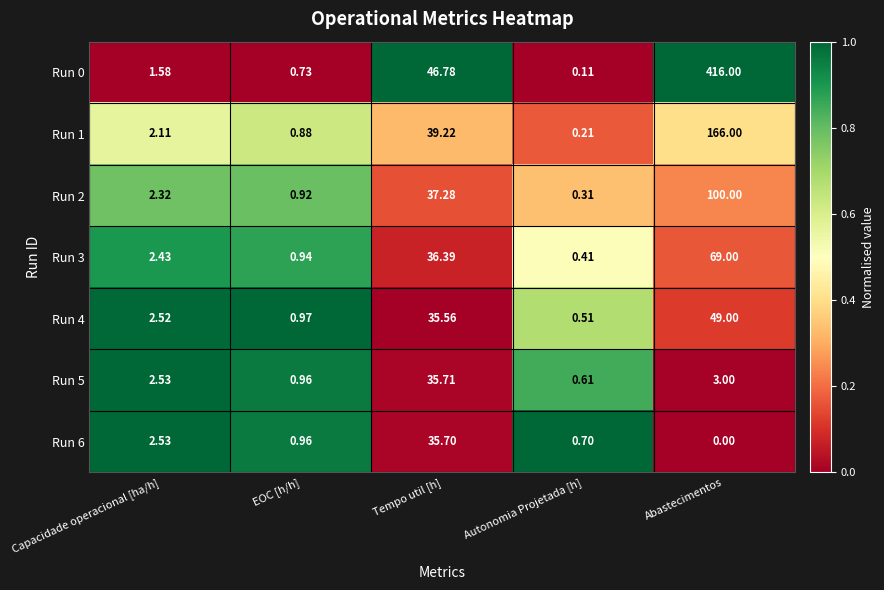

Rank the categories by Run 2 value from highest to lowest.

Abastecimentos, Tempo util [h], Capacidade operacional [ha/h], EOC [h/h], Autonomia Projetada [h]